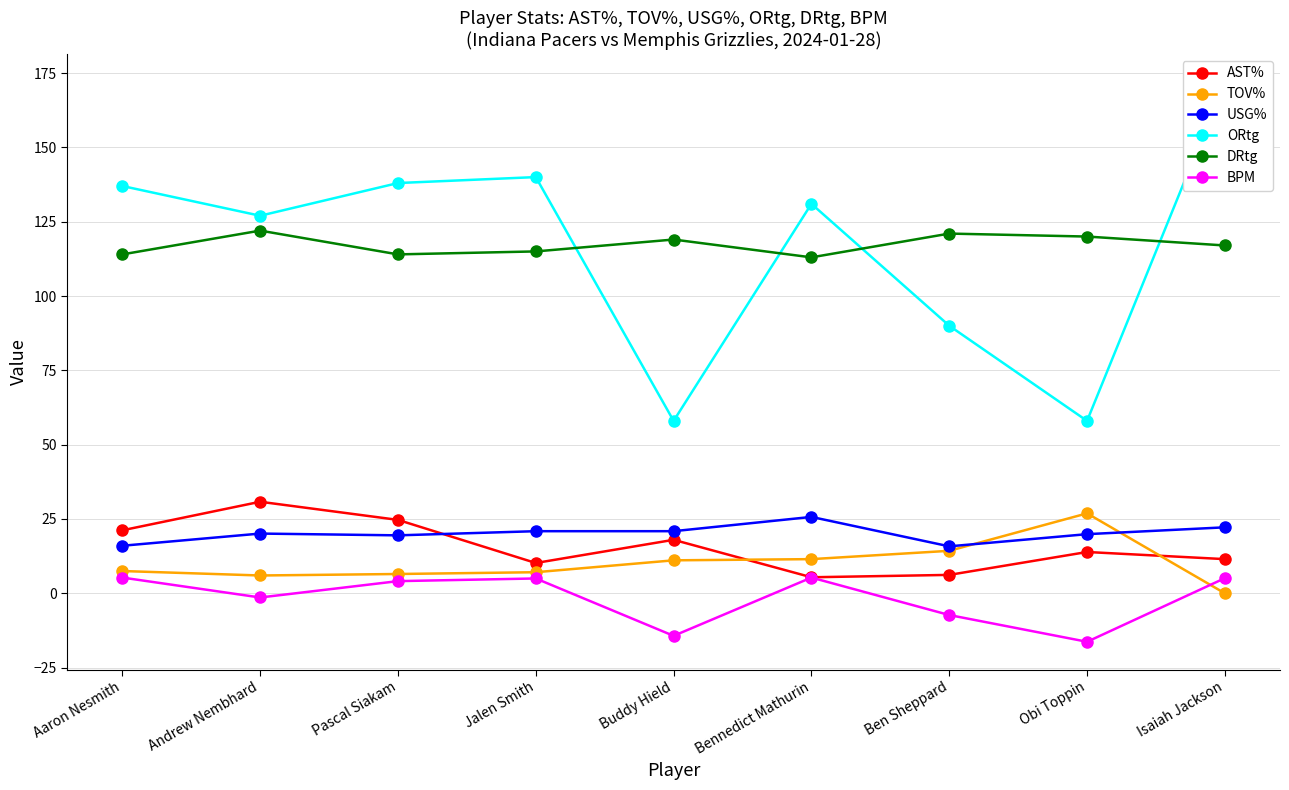

Read the DRtg value at Pascal Siakam.

114.0